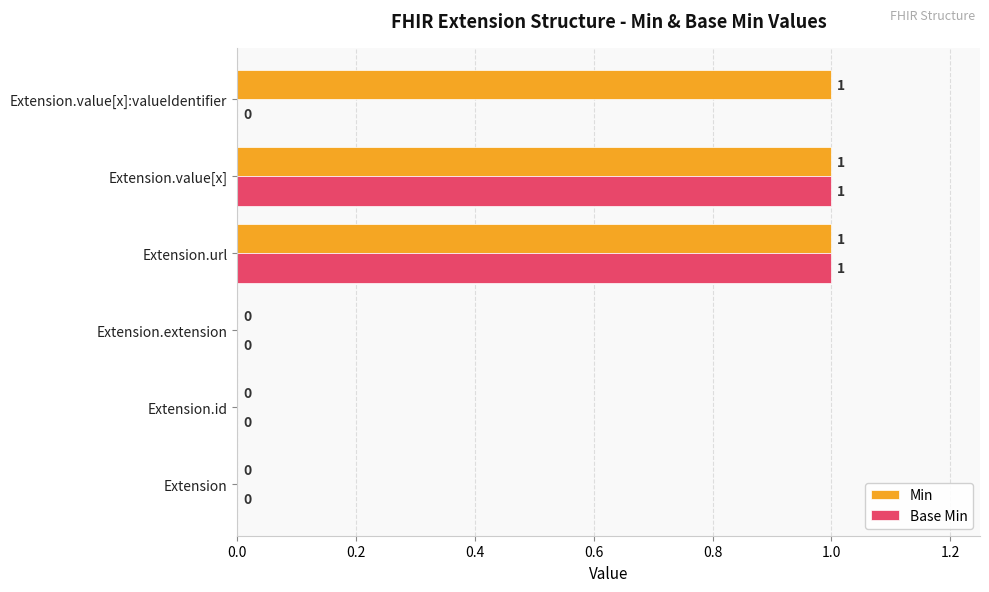

The value of Min at Extension.extension is 1. True or false?

False